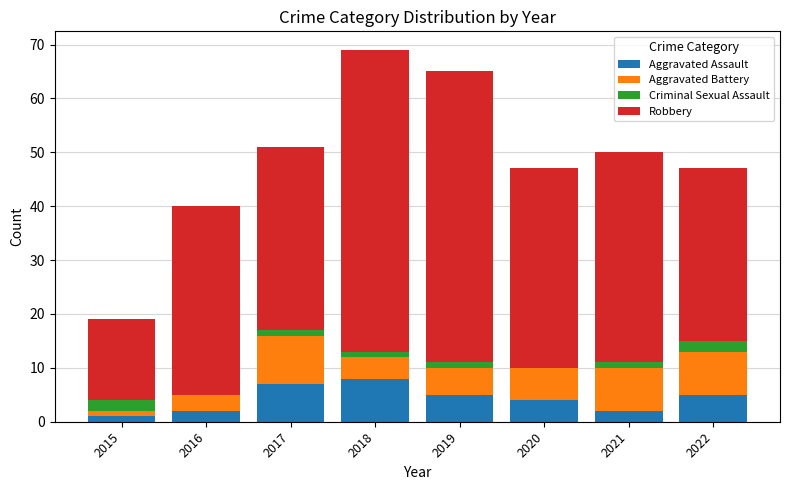

What is the maximum value for Aggravated Assault?

8